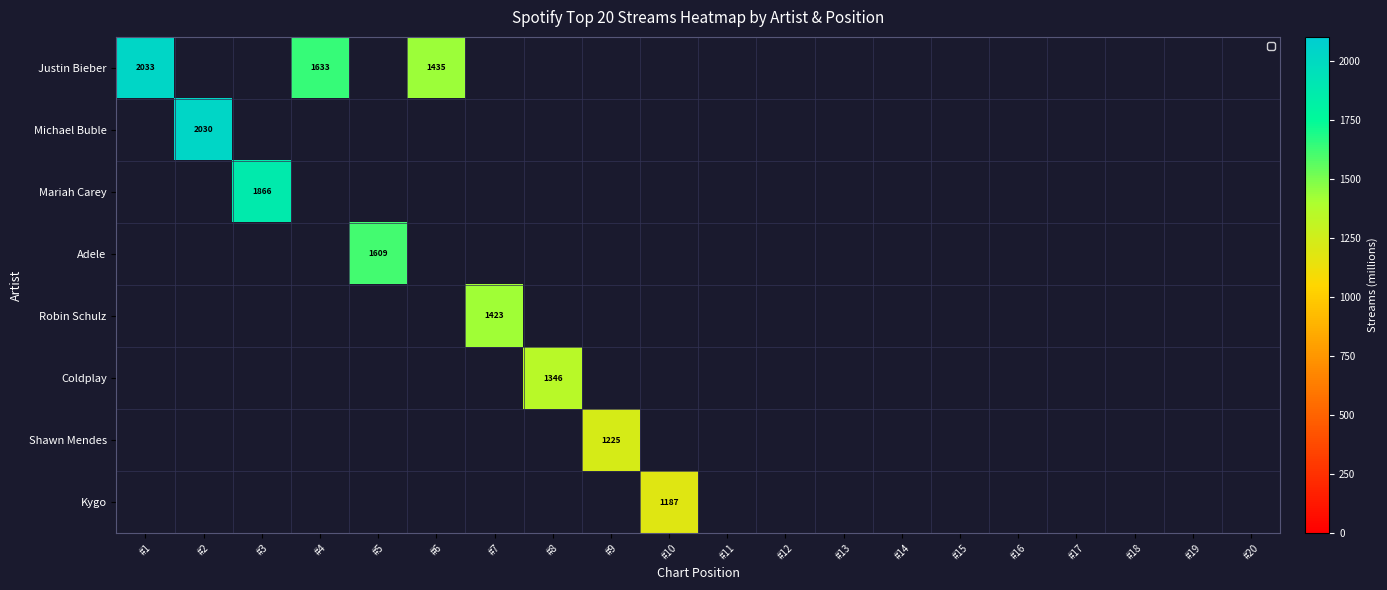

How many data points does each series have?

20